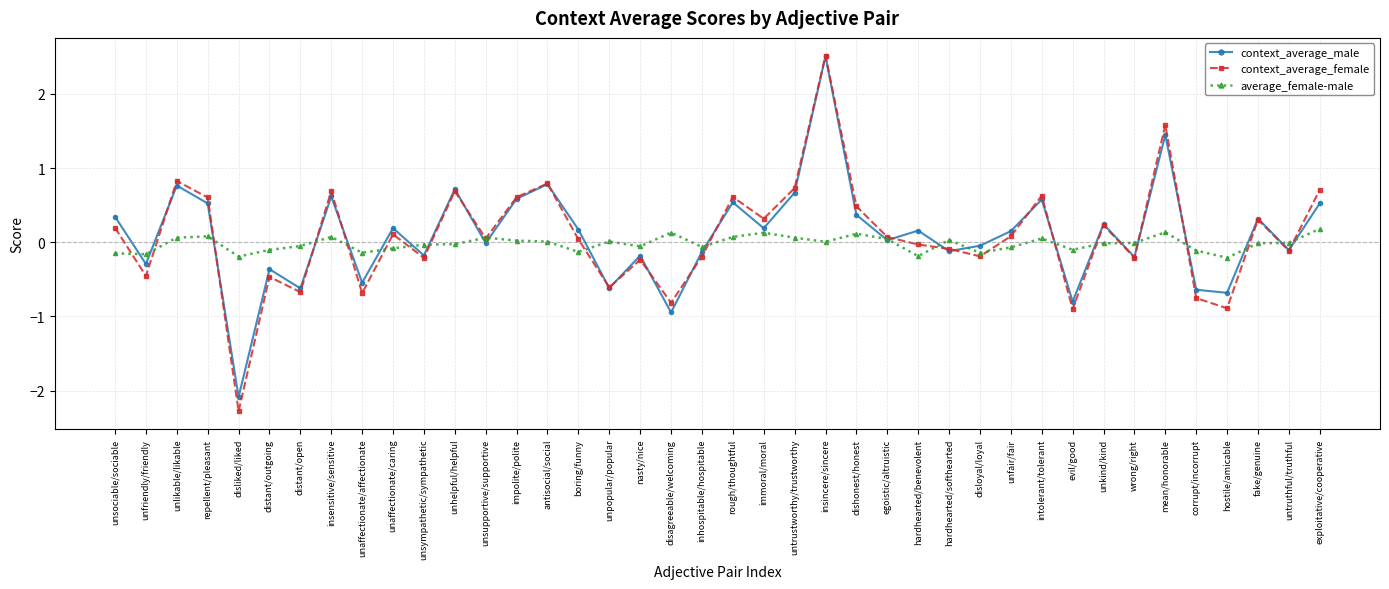

In average_female-male, how many points are lower than both neighbors (excluding endpoints)?

11